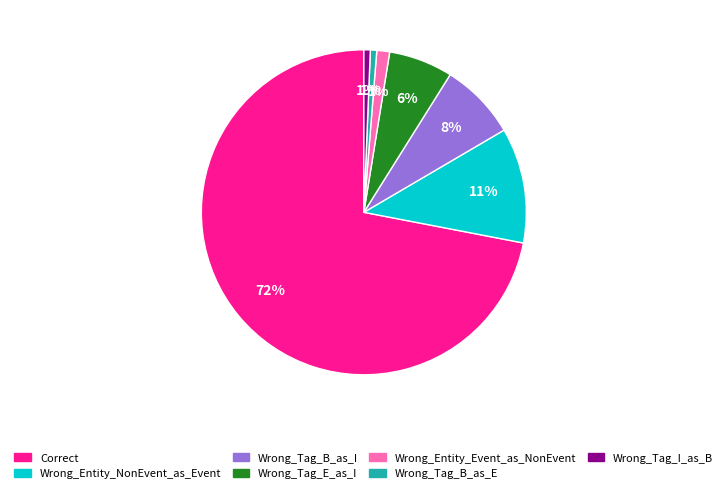

To the nearest percent, what is the difference between the largest and smallest slice percentages?

71%